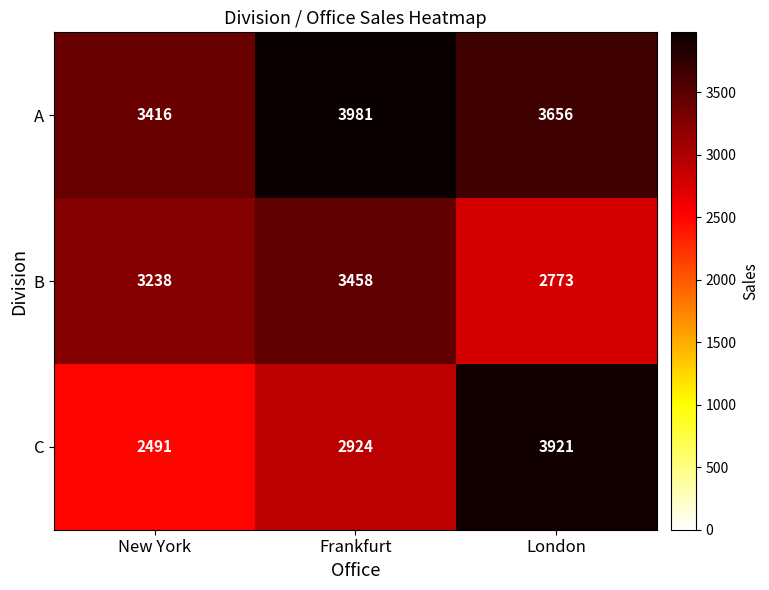

At Frankfurt, list the series in order from smallest to largest.

C, B, A